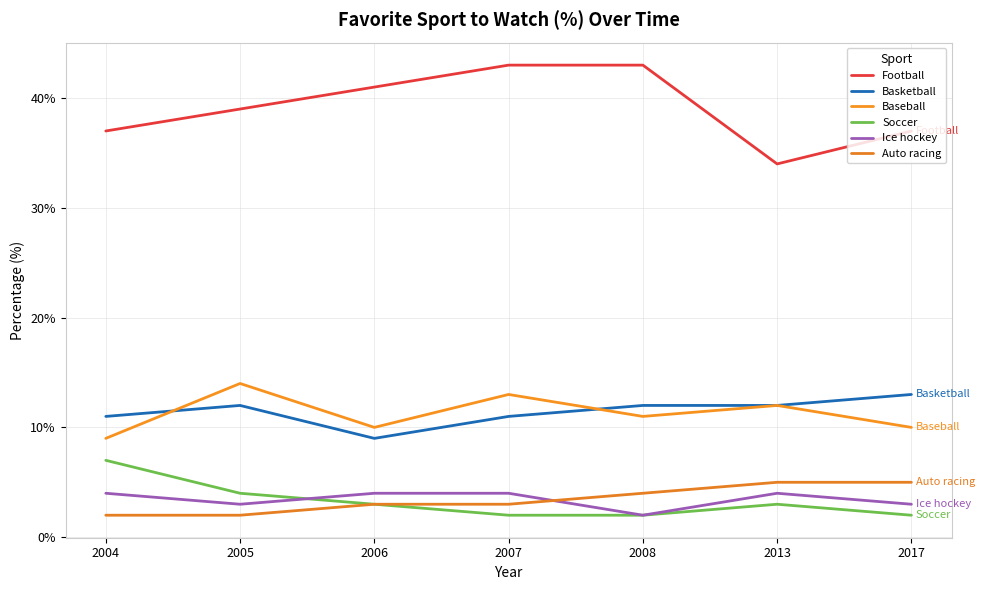

What is the sum of all Baseball values?

79